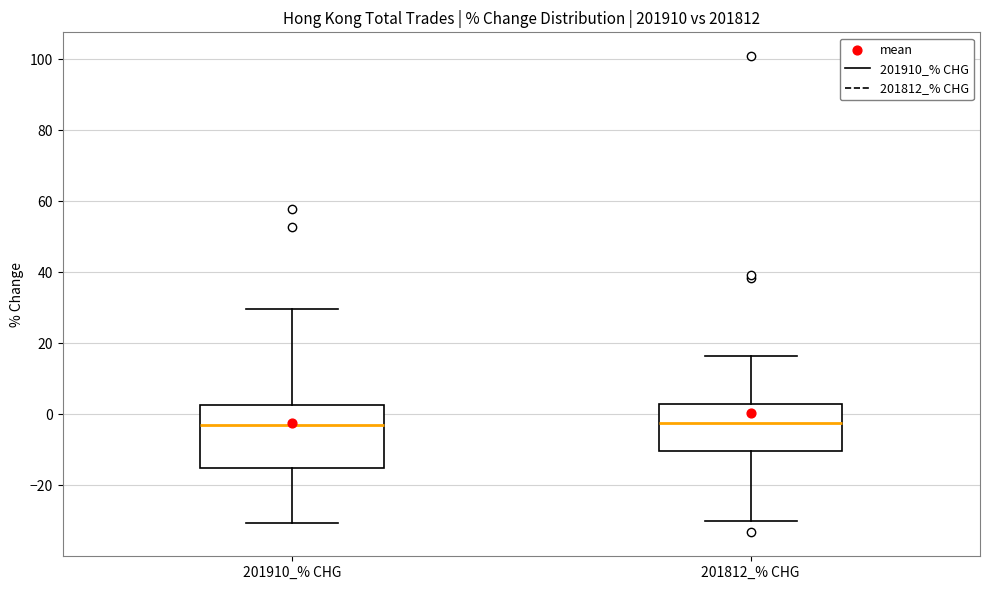

Where does the median line of the box for 201910_% CHG sit on the y-axis? The values are not printed on the chart, so give them approximately, as read against the axis.

-2